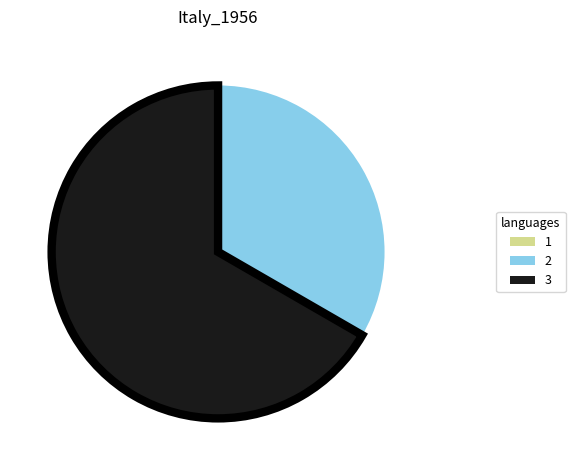

Combined, do 2 and 3 account for over 50%?

Yes